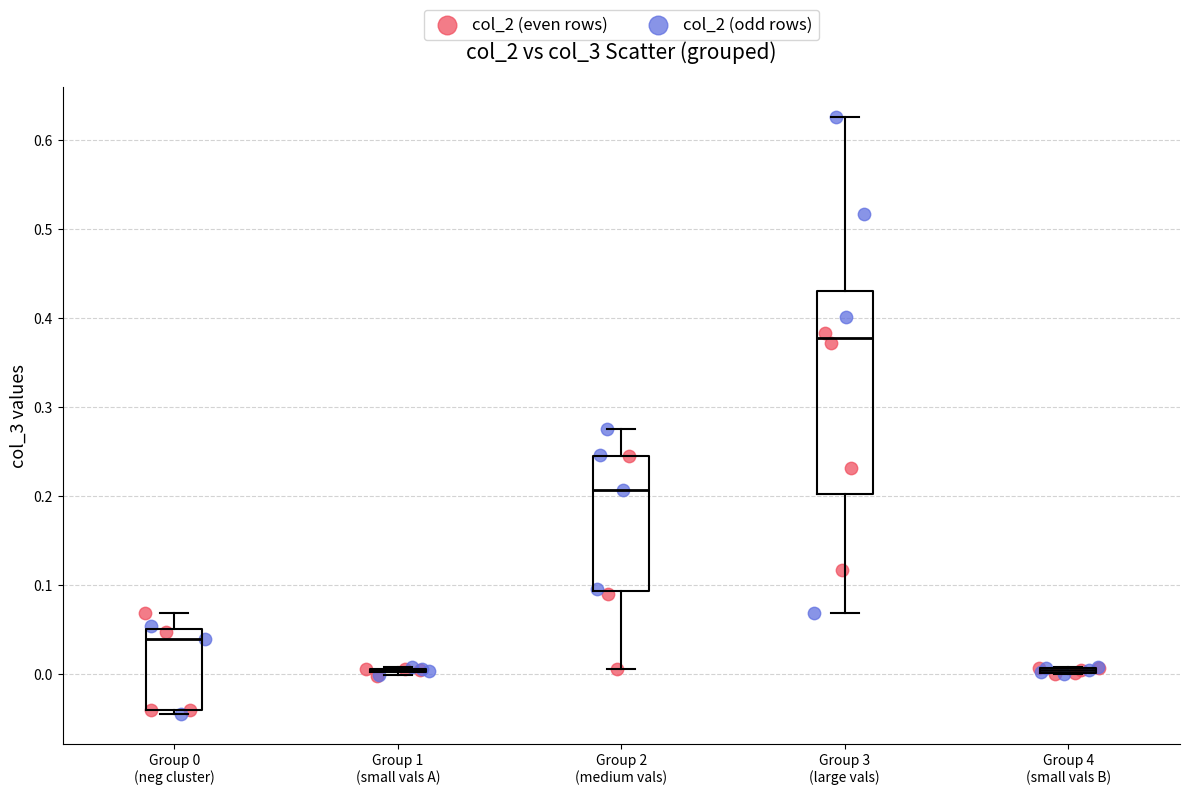

Which series reaches the maximum Y coordinate?

col_2 (odd rows)